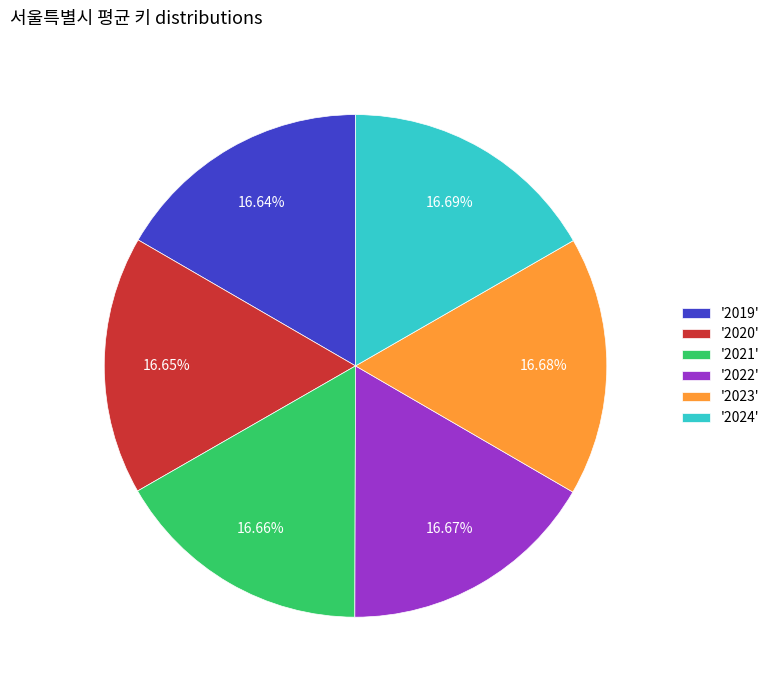

Does any single category account for the majority?

No